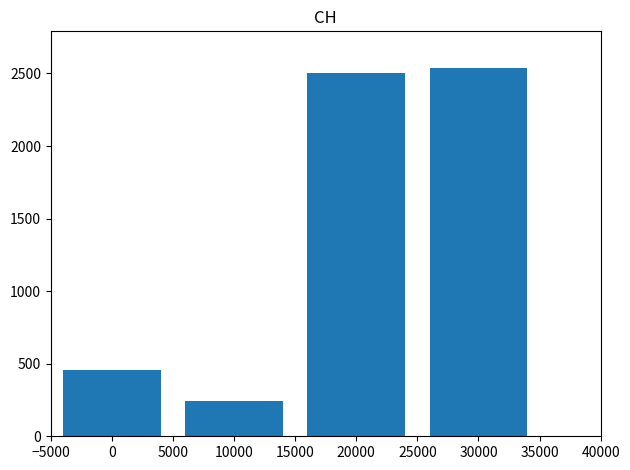

The value at 0 is 653. True or false?

False